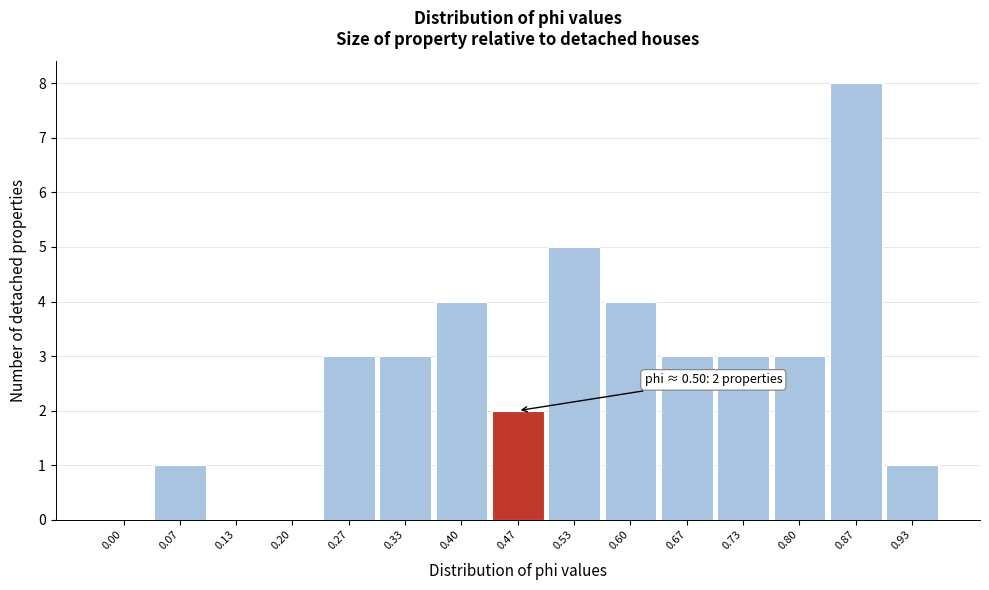

Reading left to right, extract all data points from this chart.

0.00=0	0.07=1	0.13=0	0.20=0	0.27=3	0.33=3	0.40=4	0.47=2	0.53=5	0.60=4	0.67=3	0.73=3	0.80=3	0.87=8	0.93=1